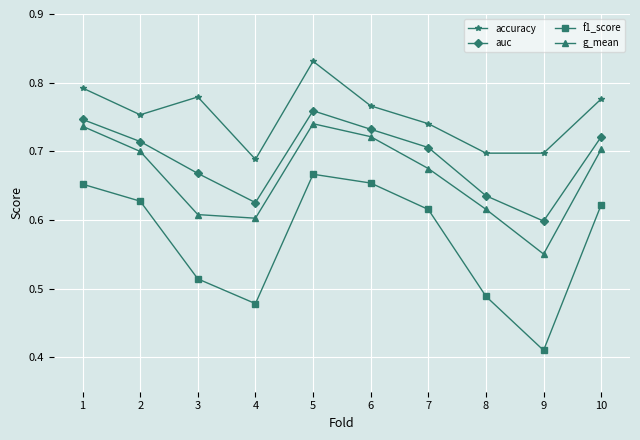

Rank the series at 9 from highest to lowest value.

accuracy, auc, g_mean, f1_score